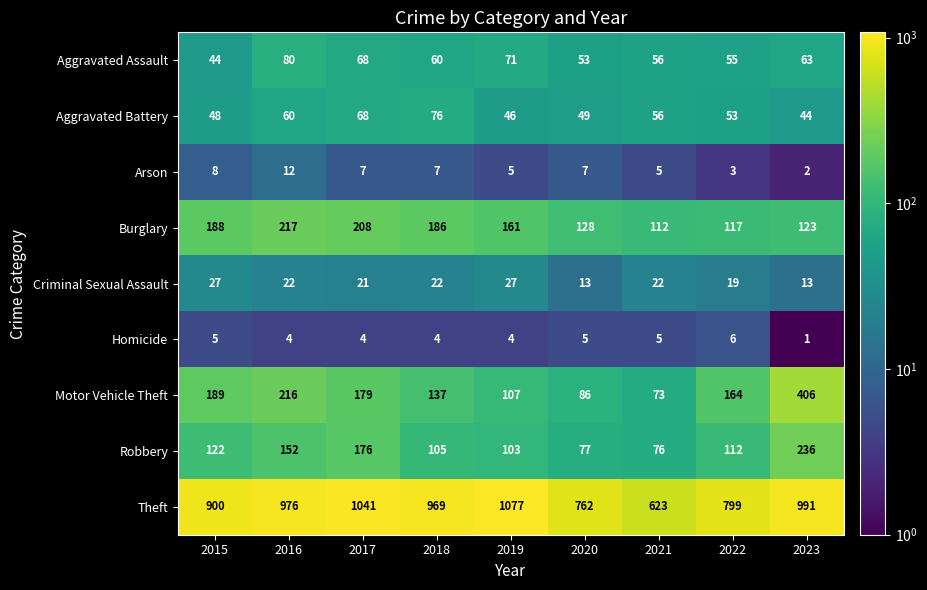

What is the sum of the Aggravated Battery values at 2019 and 2023?

90